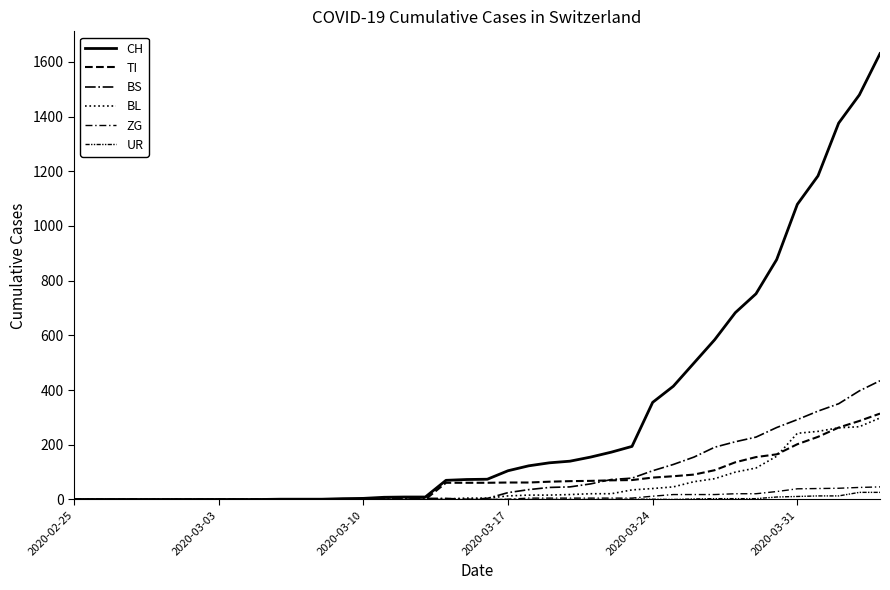

How many lines are shown in the chart?

6